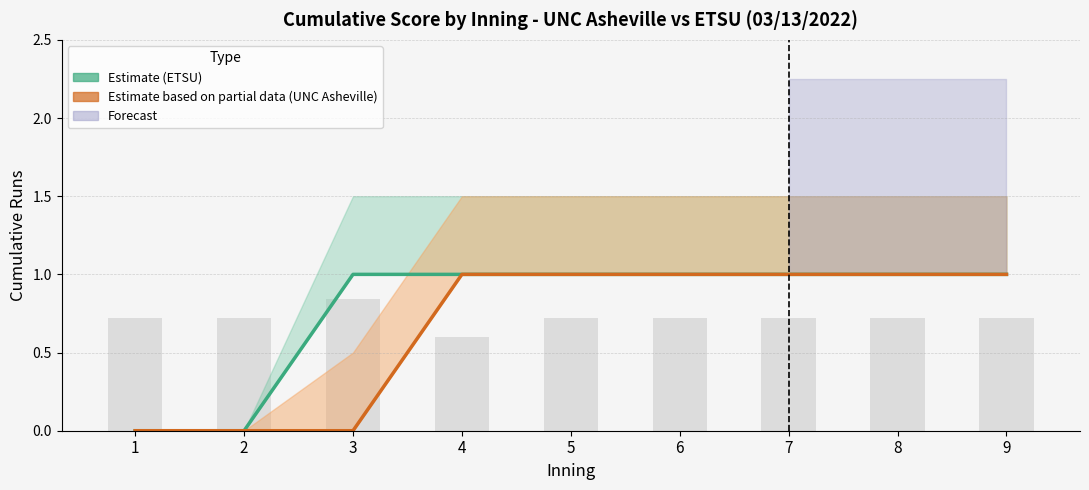

What is the difference between the maximum and minimum values in the ETSU (Estimate) series?

1